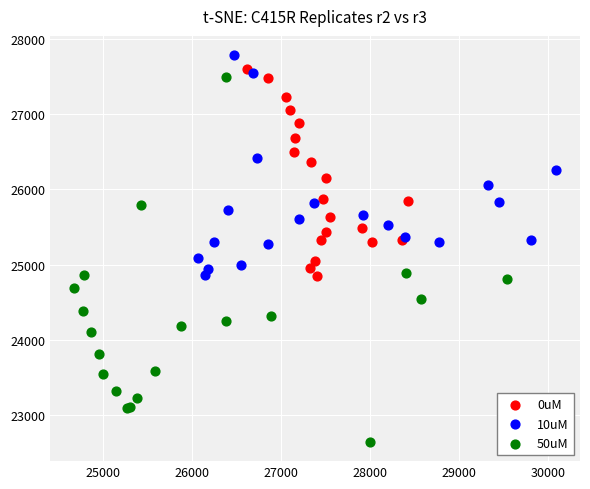

What are all the series names shown in the legend?

0uM, 10uM, 50uM